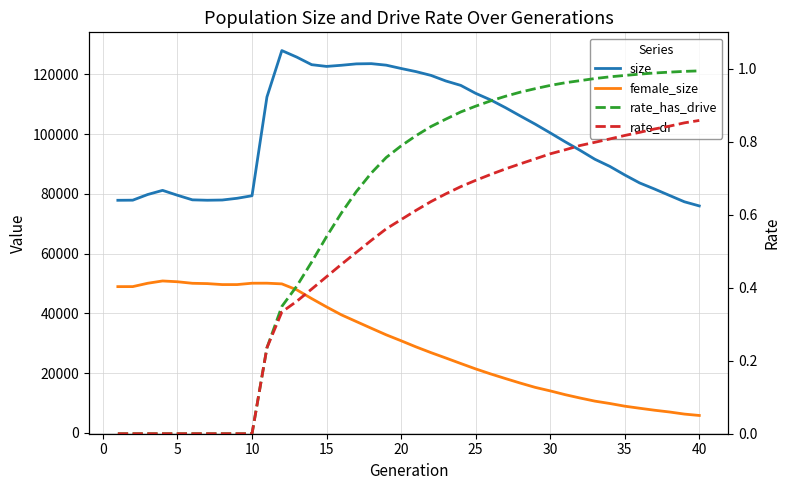

Rank the series by their maximum value, from highest to lowest.

size, female_size, rate_has_drive, rate_dr